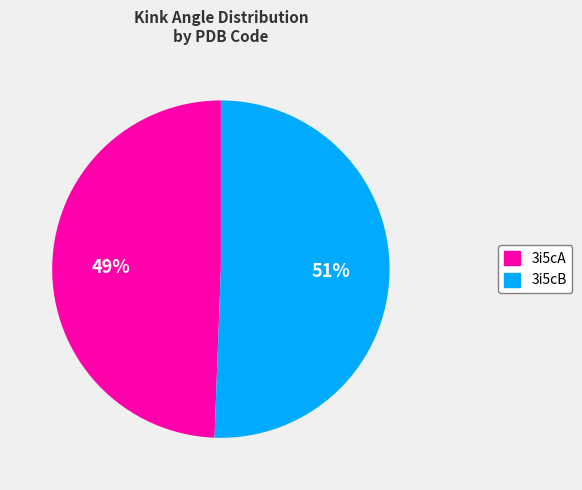

Is there any slice that represents more than half of the pie?

Yes